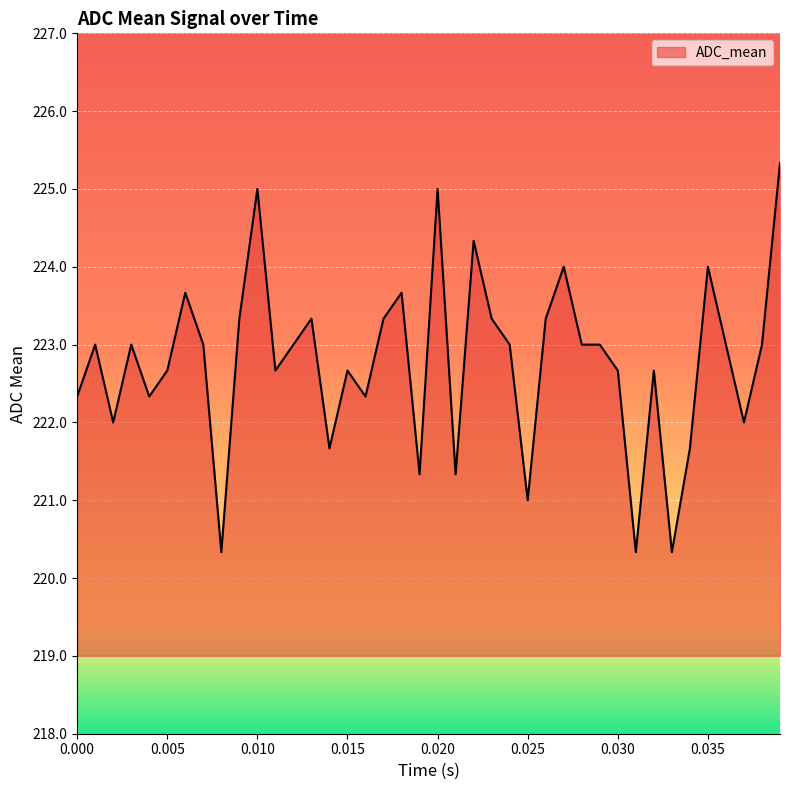

How many categories are shown in the chart?

40